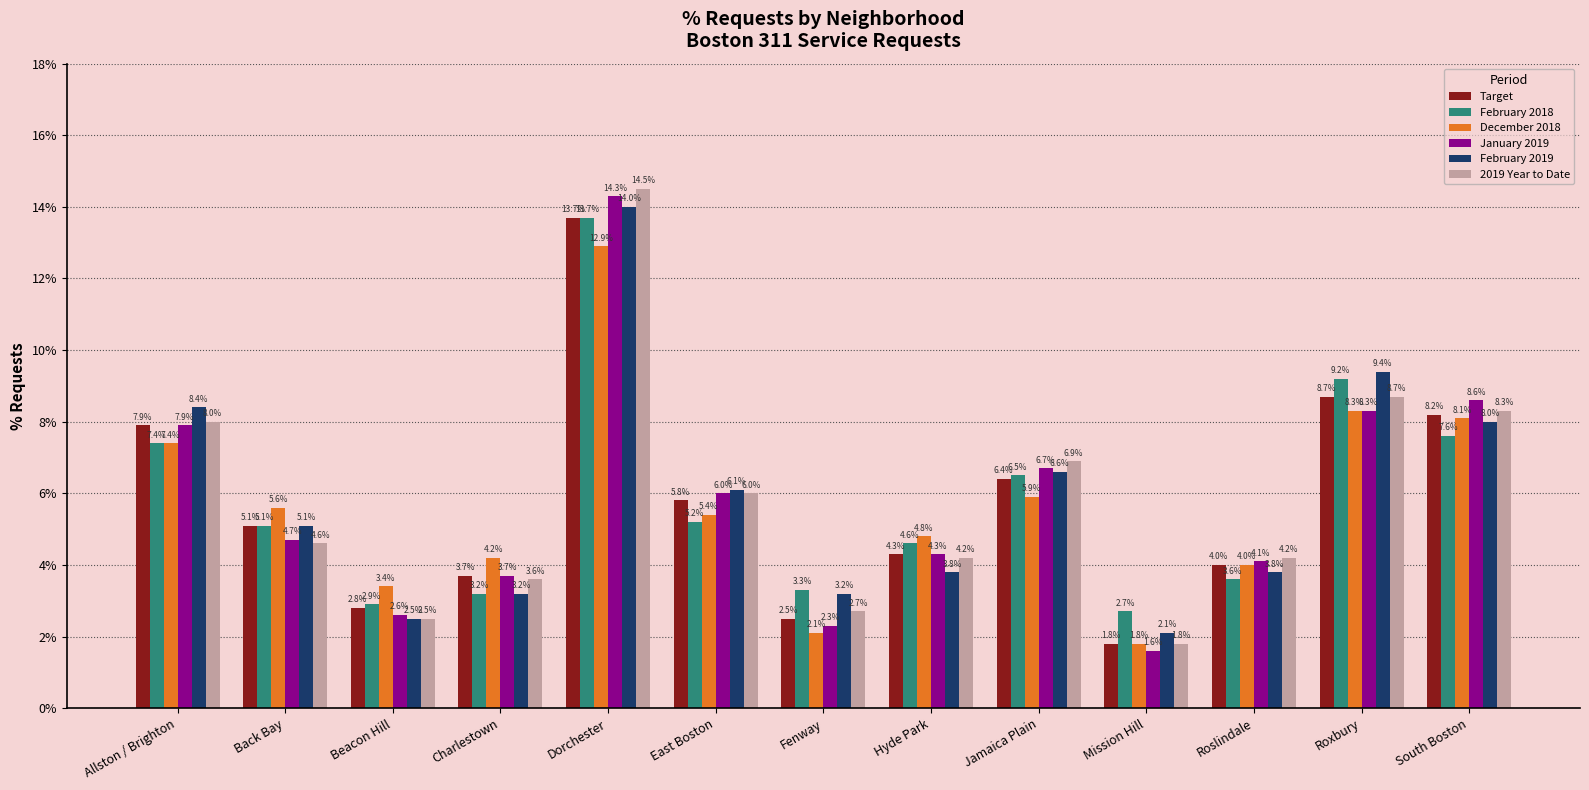

How many bars are there in each group?

6